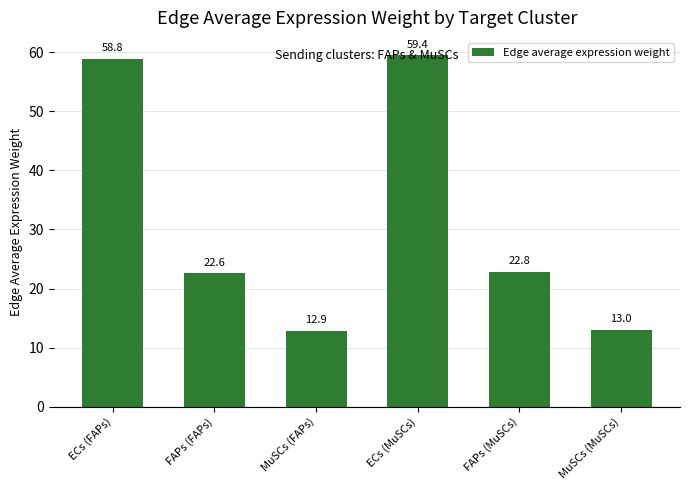

Reading left to right, what are all the values shown in this chart?

58.8	22.6	12.9	59.4	22.8	13.0